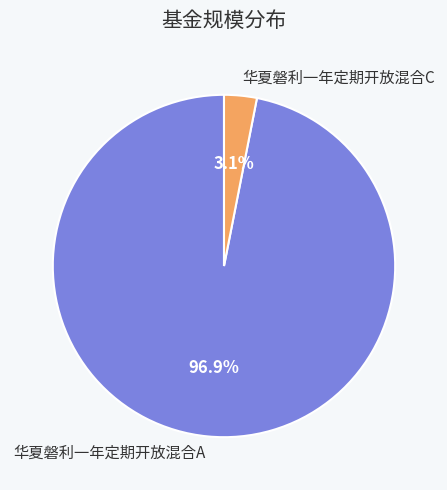

What percentage is the 华夏磐利一年定期开放混合A slice, to the nearest percent?

97%